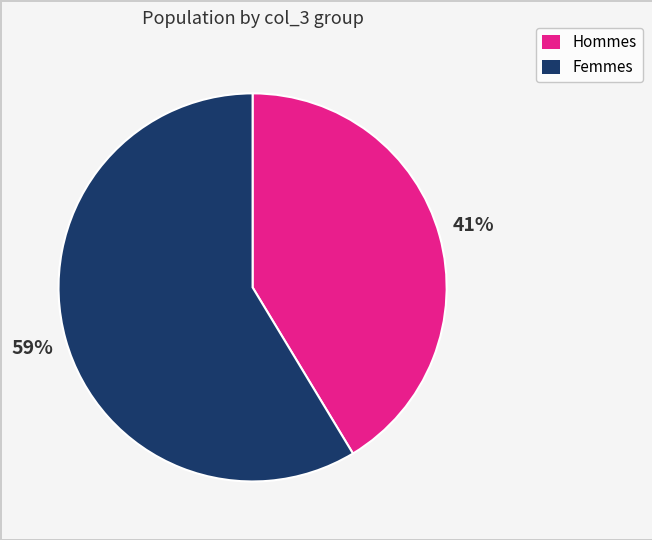

Does any single category account for the majority?

Yes